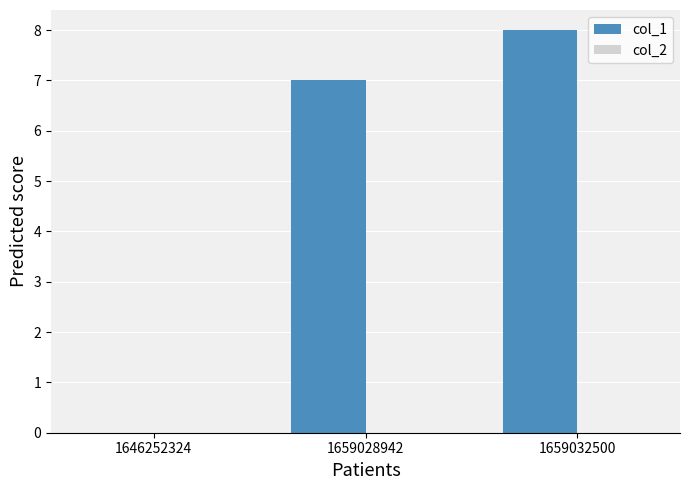

Is it true that the value at 1659028942 is 7?

True